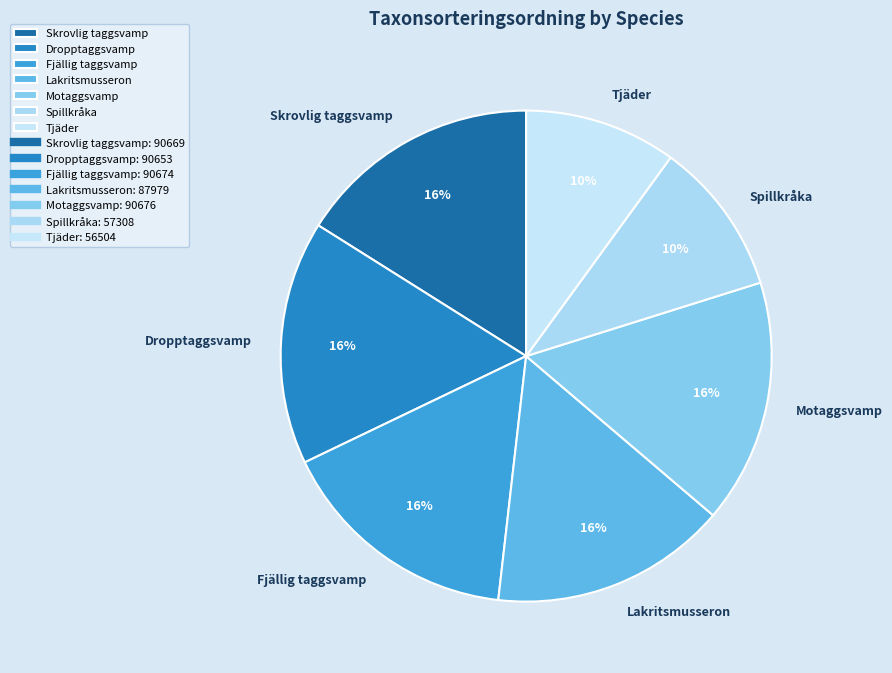

To the nearest percent, what percentage of the pie is Motaggsvamp?

16%